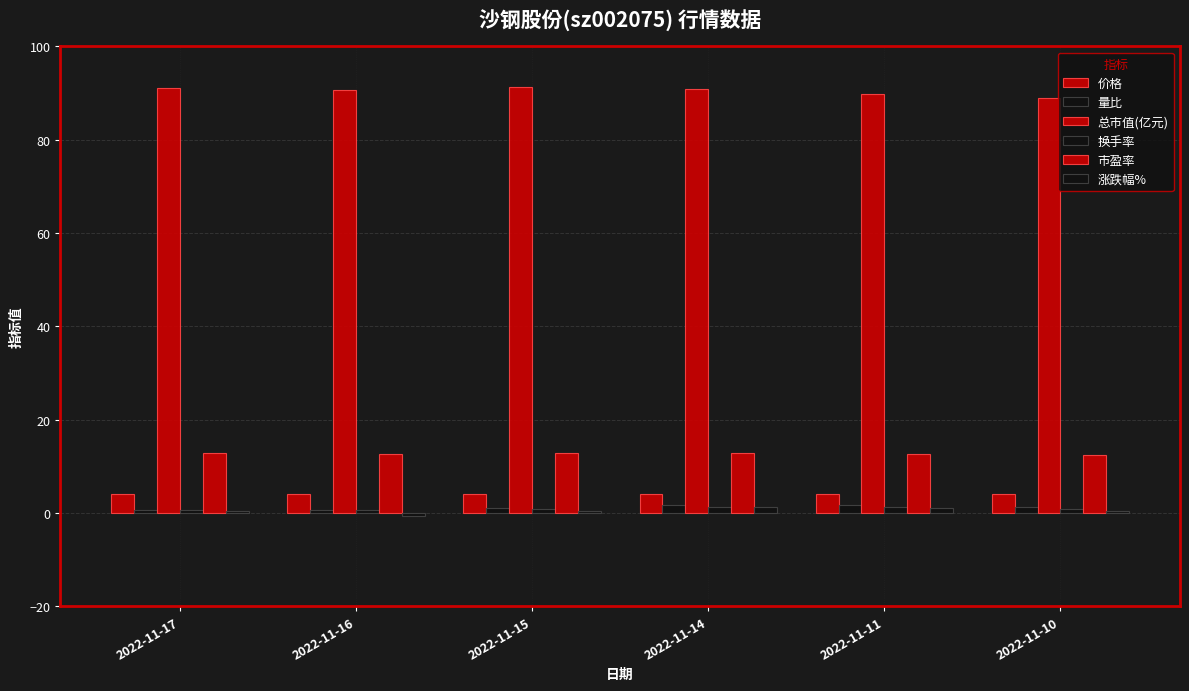

Which series has the widest spread of values?

总市值(亿元)